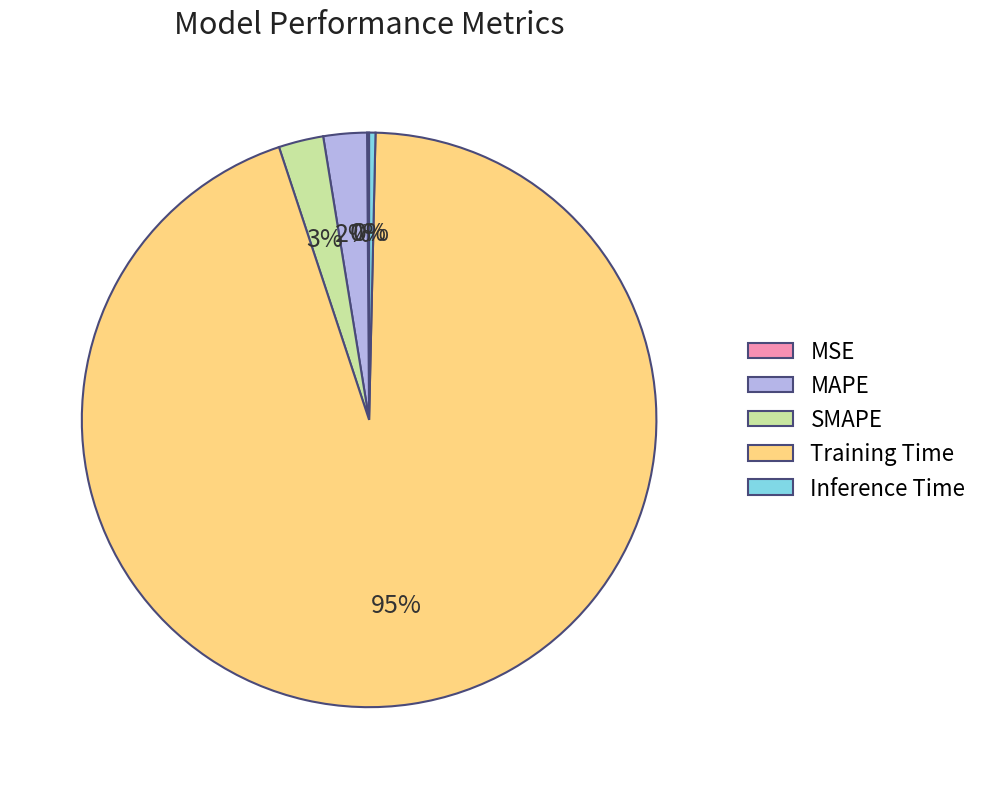

Which category has the biggest portion of the pie?

Training Time